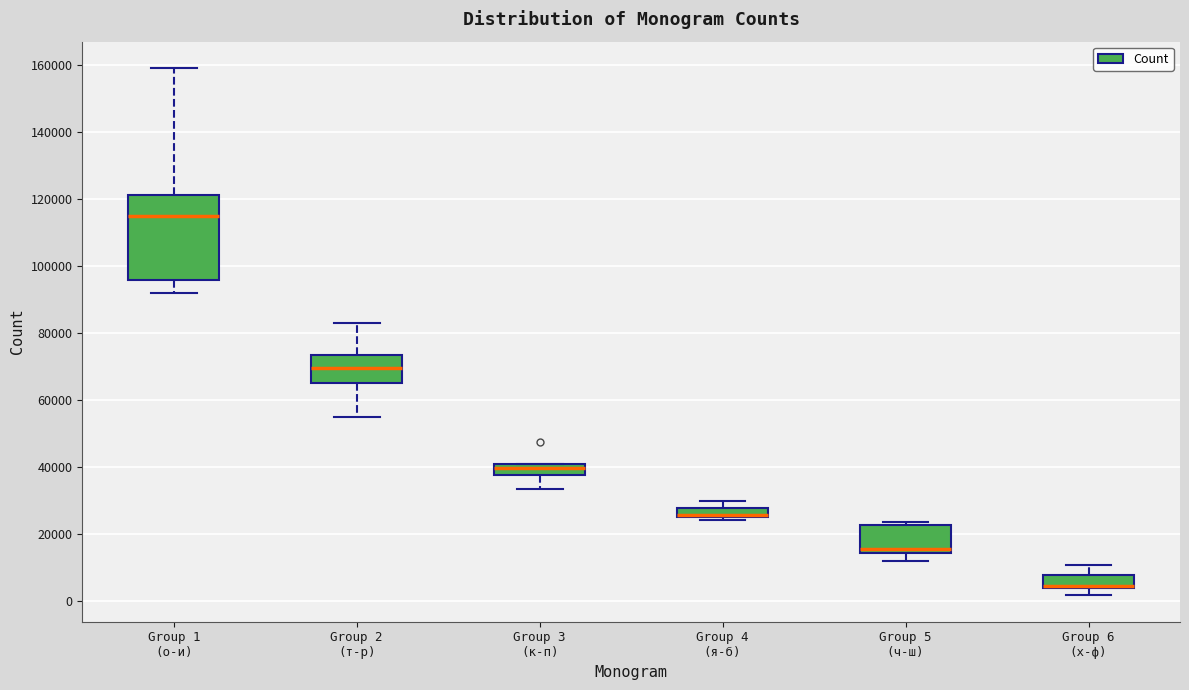

Where does the lower whisker of the box for Group 6 (х-ф) end on the y-axis? The values are not printed on the chart, so give them approximately, as read against the axis.

2000